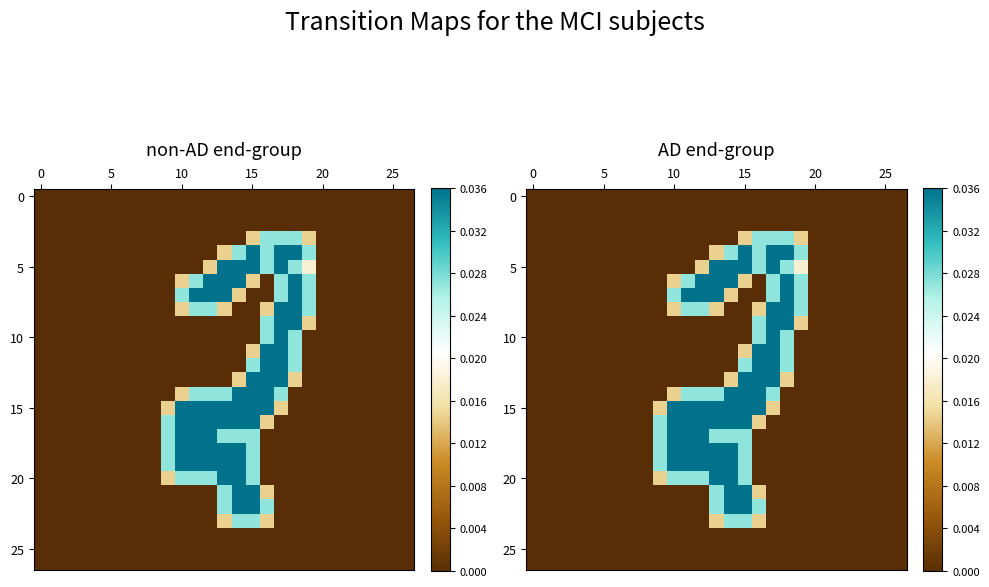

At which category is the sum across all series the highest?

15